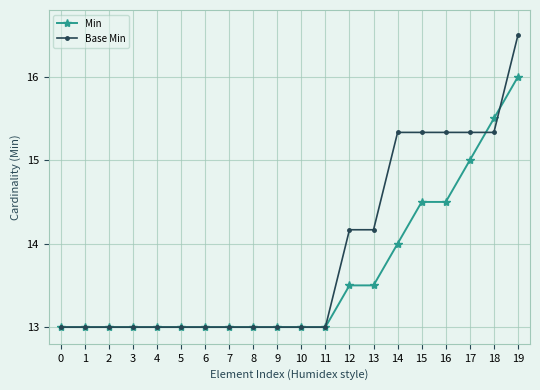

True or false: Base Min has a value of 13.0 at 8.

True